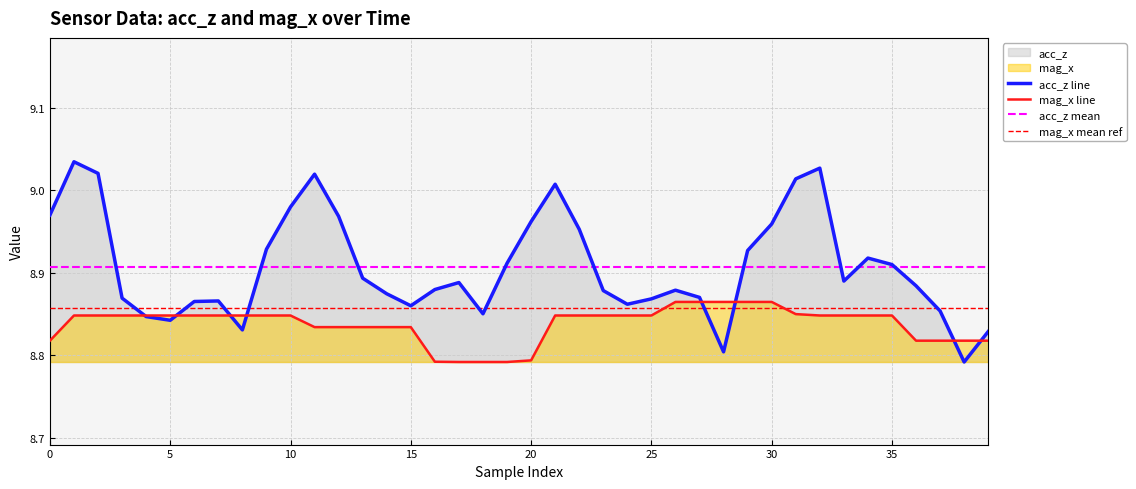

Rank the series at 22 from highest to lowest value.

acc_z, mag_x